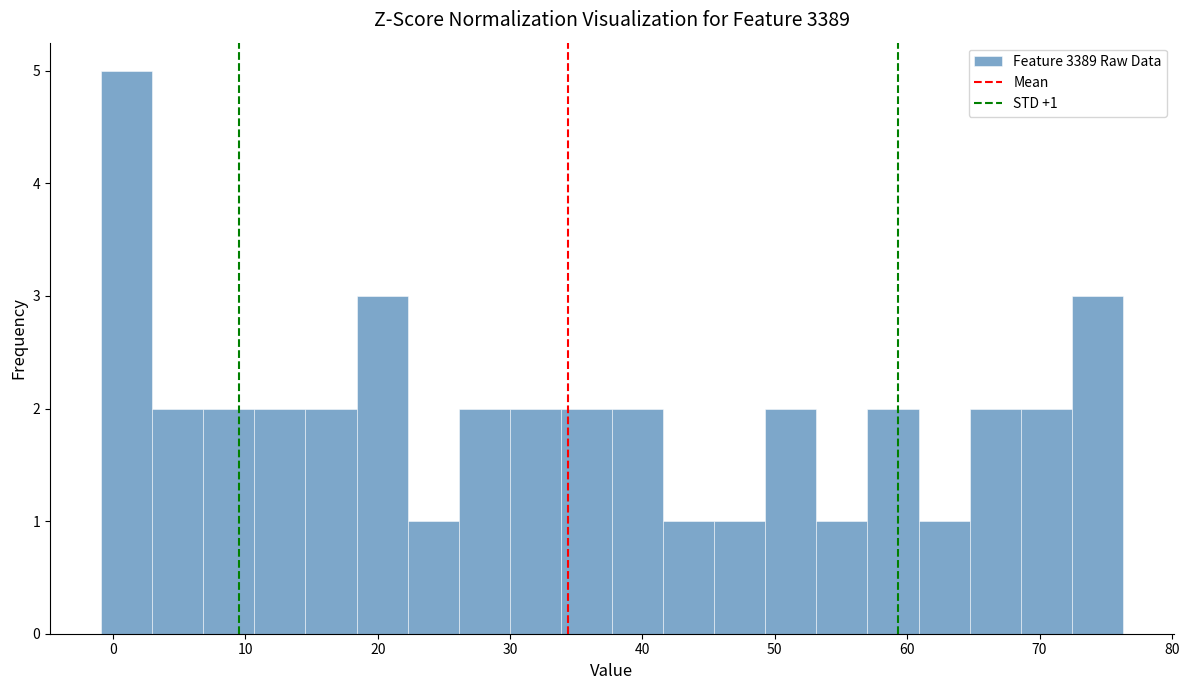

Around what value on the x-axis is the tallest bar? Give the approximate position of its centre, as read against the axis.

1